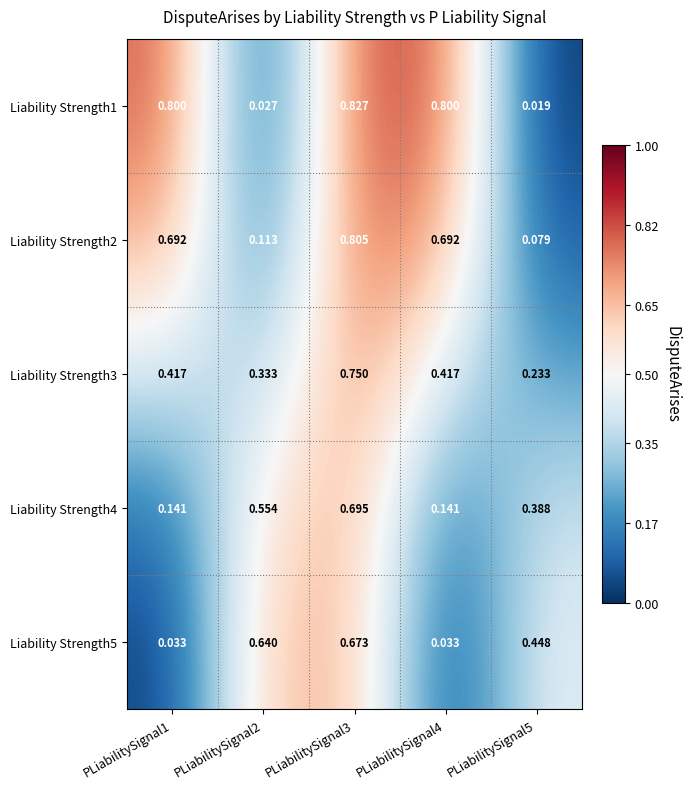

Is the value of Liability Strength3 at PLiabilitySignal5 greater than the value of Liability Strength1 at PLiabilitySignal5?

Yes